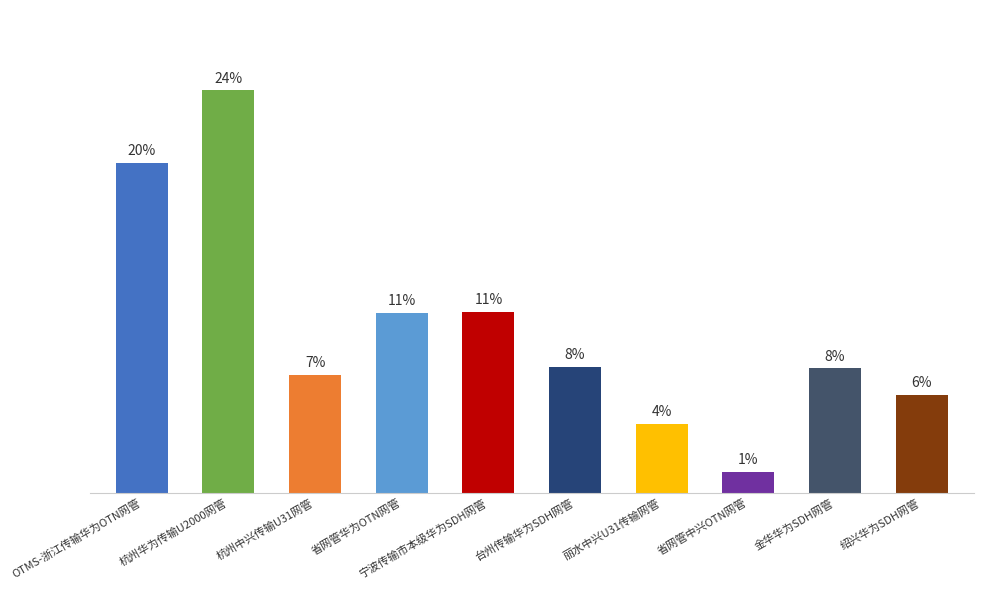

Rank the categories by value from lowest to highest.

省网管中兴OTN网管, 丽水中兴U31传输网管, 绍兴华为SDH网管, 杭州中兴传输U31网管, 金华华为SDH网管, 台州传输华为SDH网管, 省网管华为OTN网管, 宁波传输市本级华为SDH网管, OTMS-浙江传输华为OTN网管, 杭州华为传输U2000网管